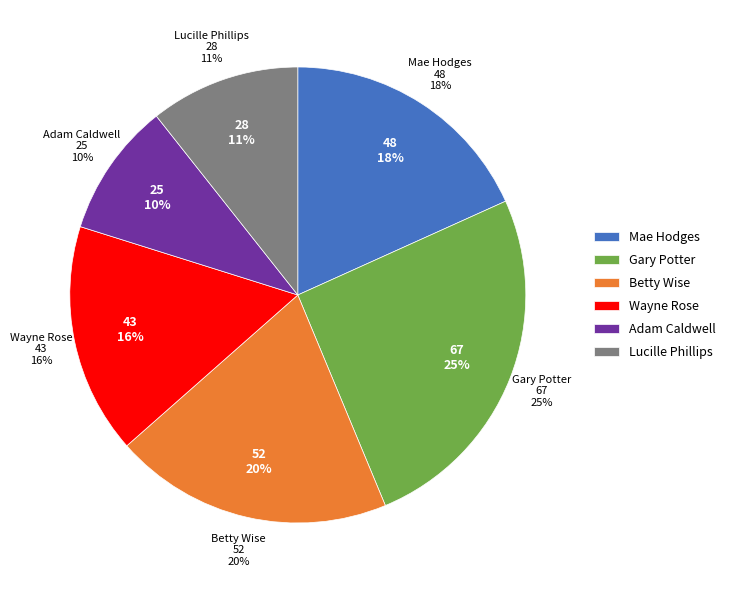

How much of the chart is everything except Adam Caldwell?

90.5%